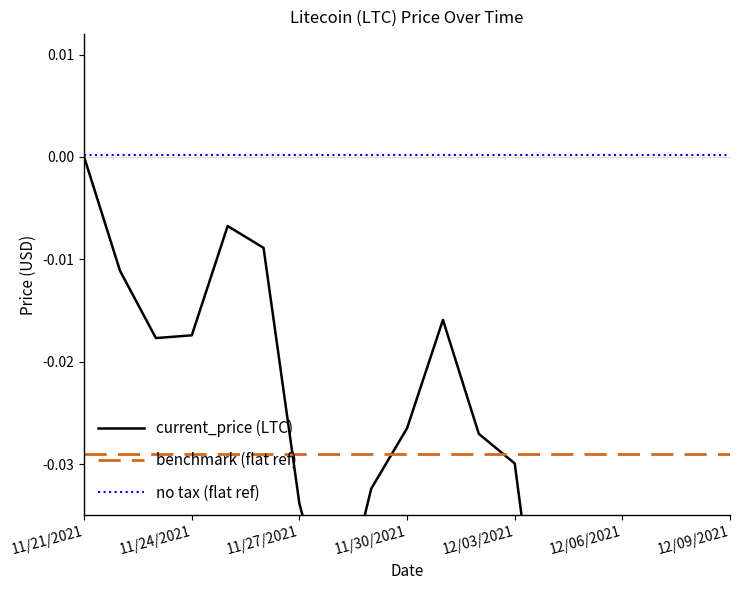

At which category does the chart reach its peak across all series?

11/21/2021